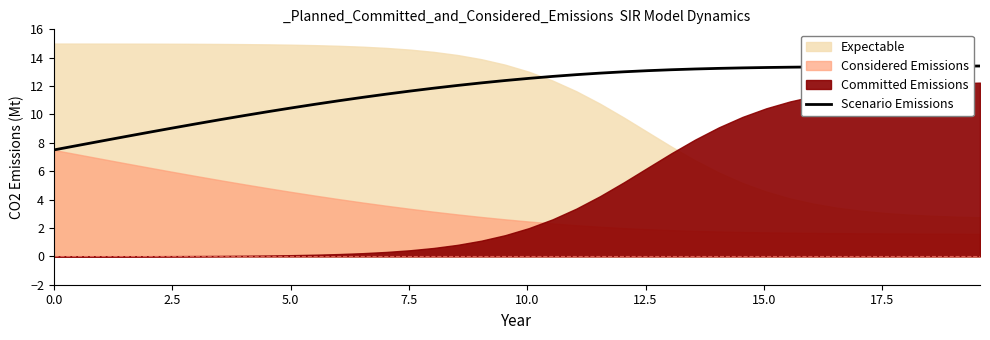

What is the highest value of the Scenario Emissions series?

13.4